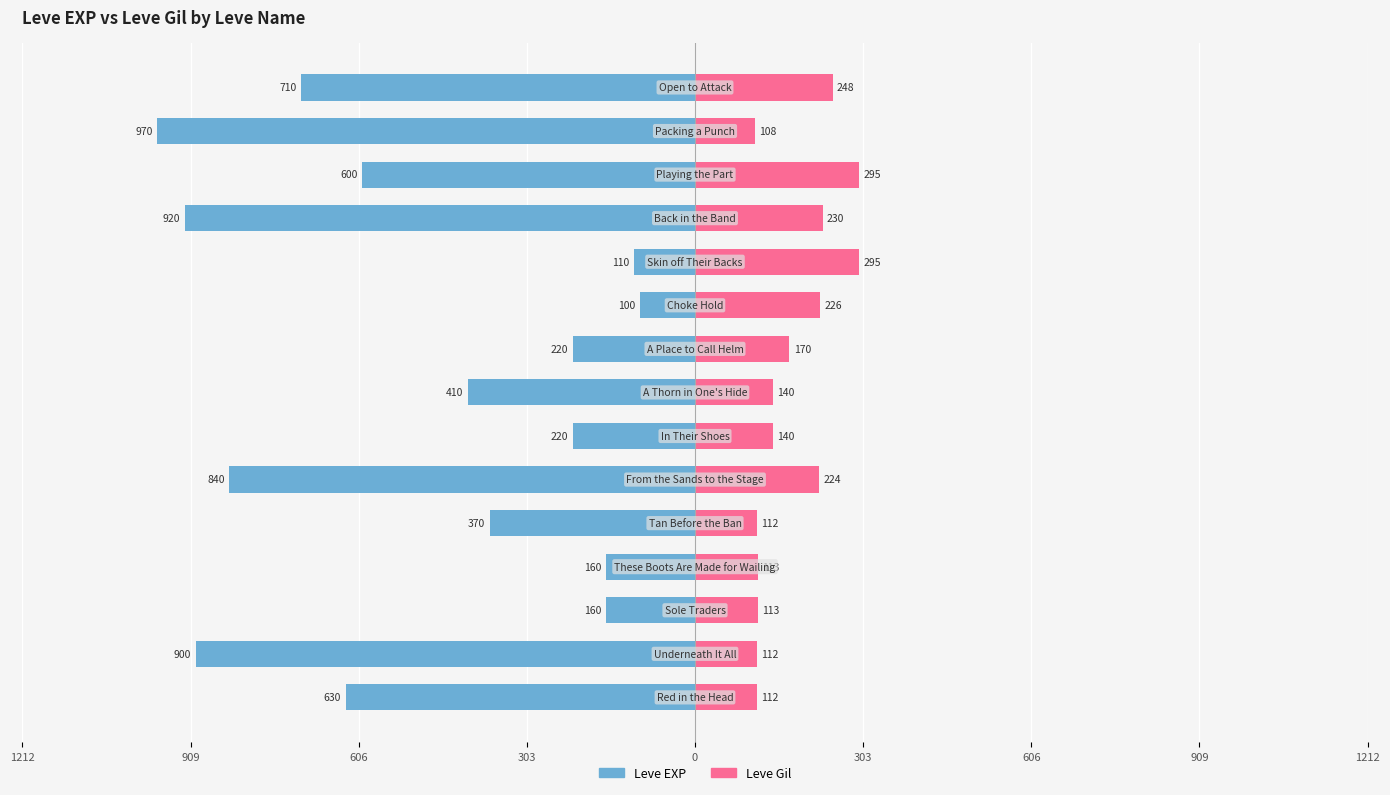

How many bars are there in each group?

2